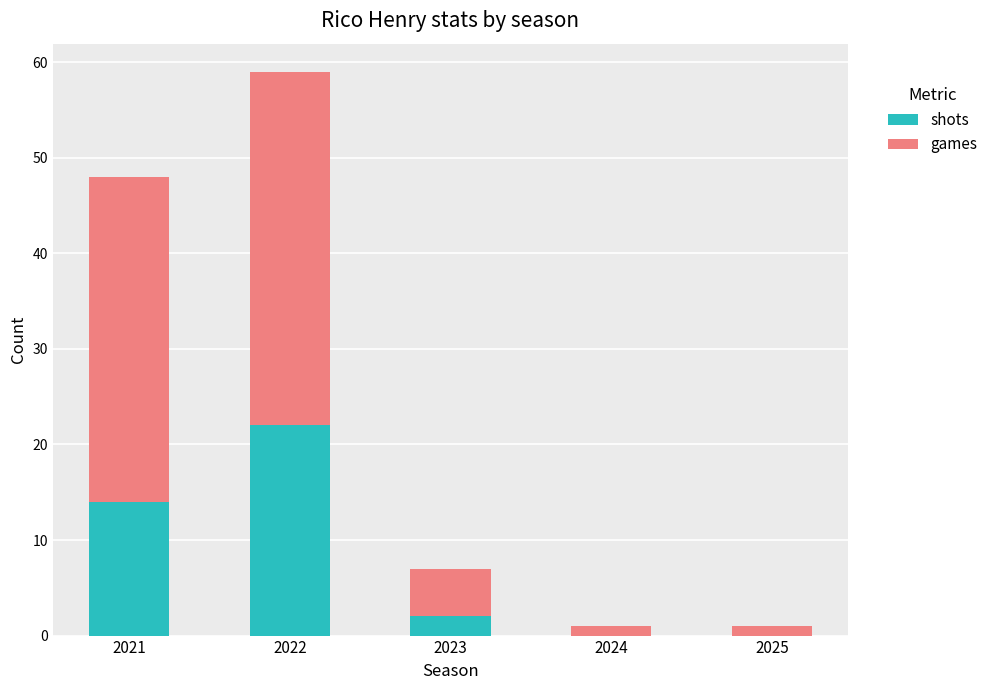

At which category is the sum across all series the highest?

2022